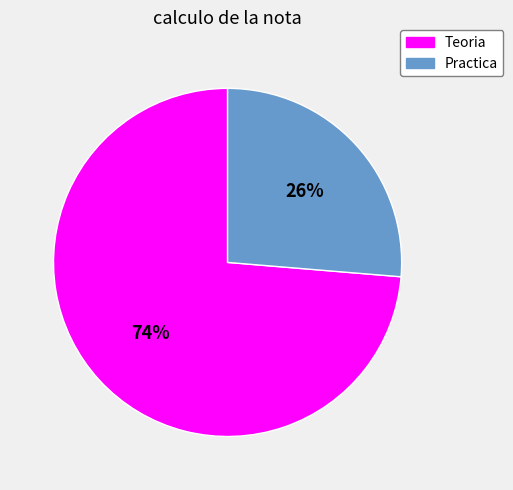

How many segments does this pie chart have?

2